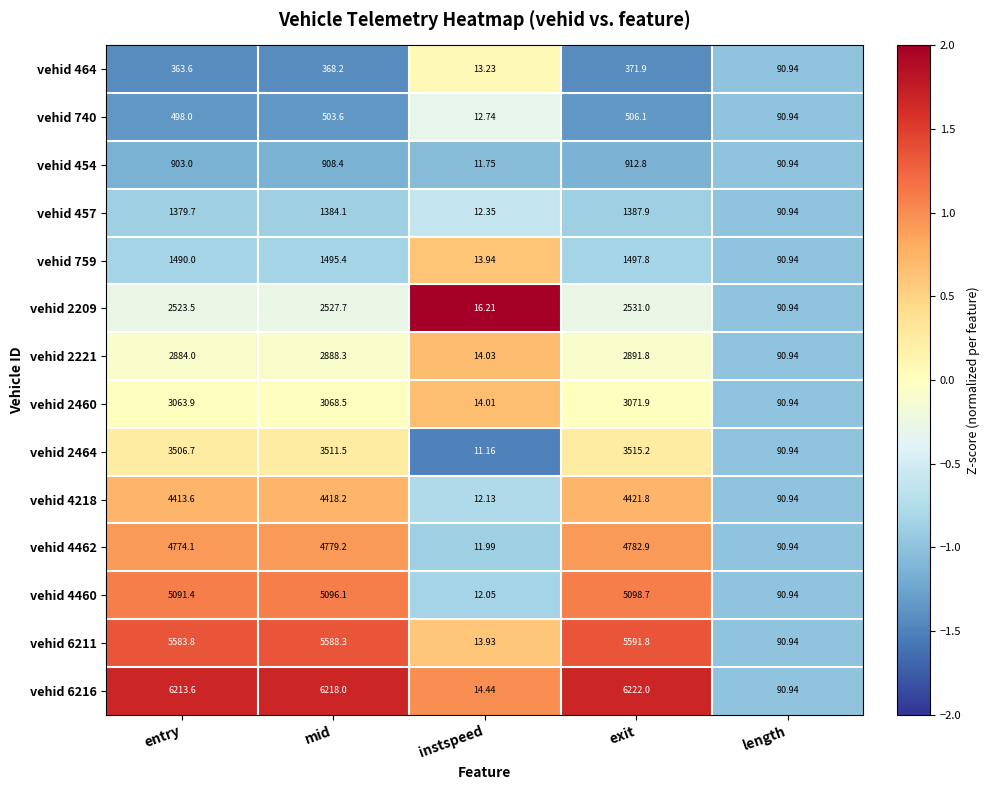

At instspeed, list the series in order from smallest to largest.

vehid 2464, vehid 454, vehid 4462, vehid 4460, vehid 4218, vehid 457, vehid 740, vehid 464, vehid 6211, vehid 759, vehid 2460, vehid 2221, vehid 6216, vehid 2209